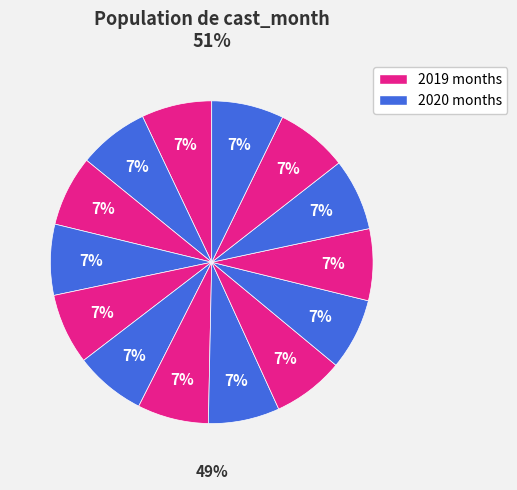

How many segments does this pie chart have?

14